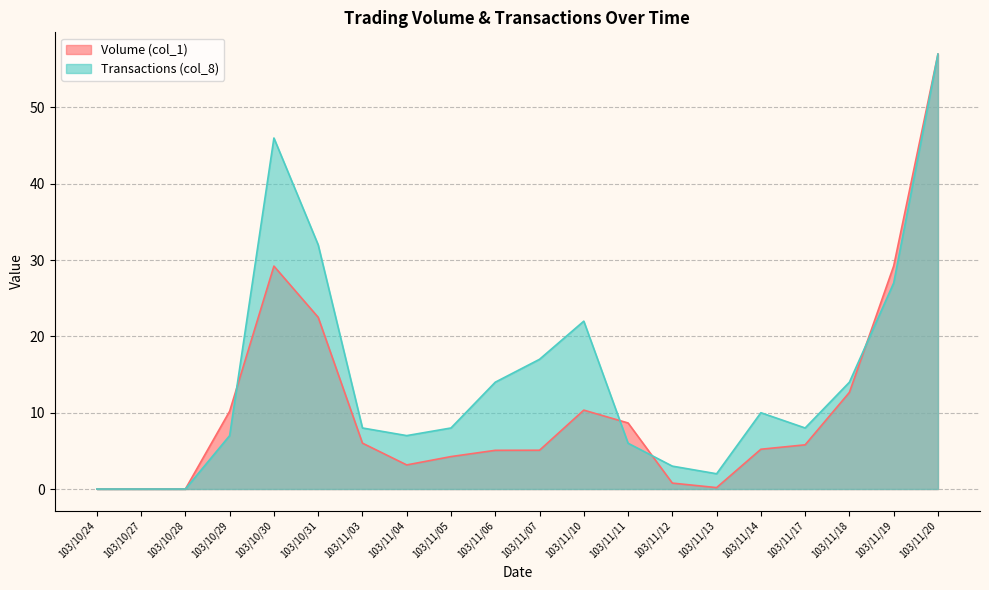

Between 103/11/11 and 103/11/12, which is larger?

103/11/11